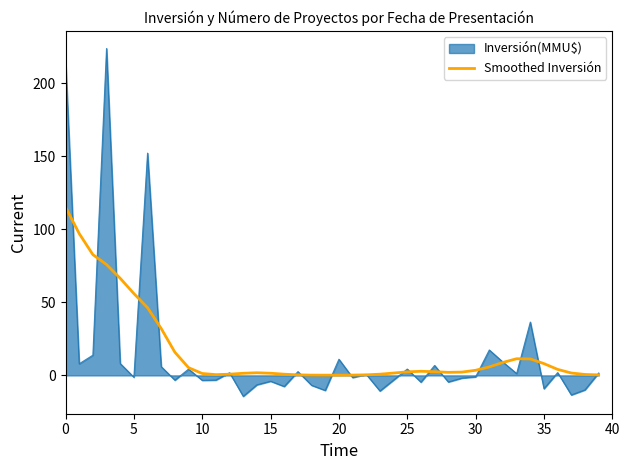

Rank the series by their maximum value, from lowest to highest.

Smoothed Inversión, Inversión(MMU$)